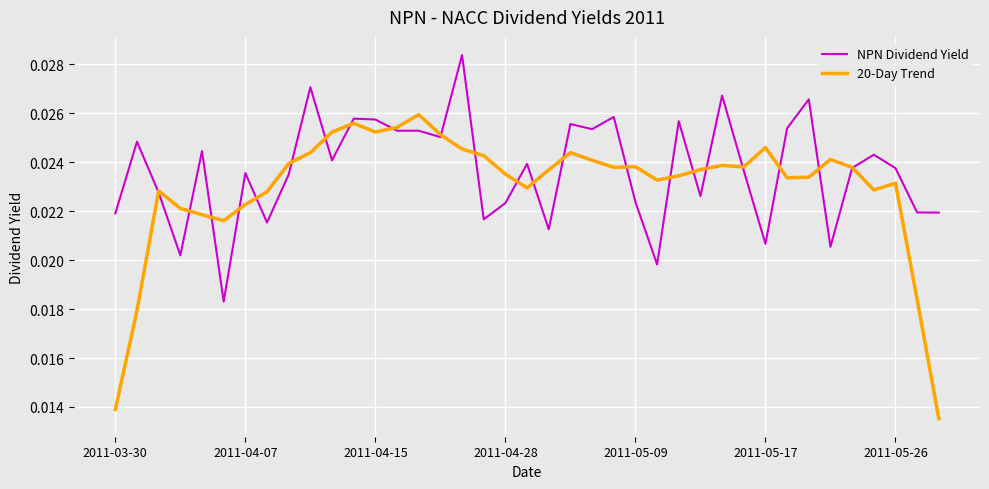

Rank the series by their maximum value, from lowest to highest.

20-Day Trend, NPN Dividend Yield